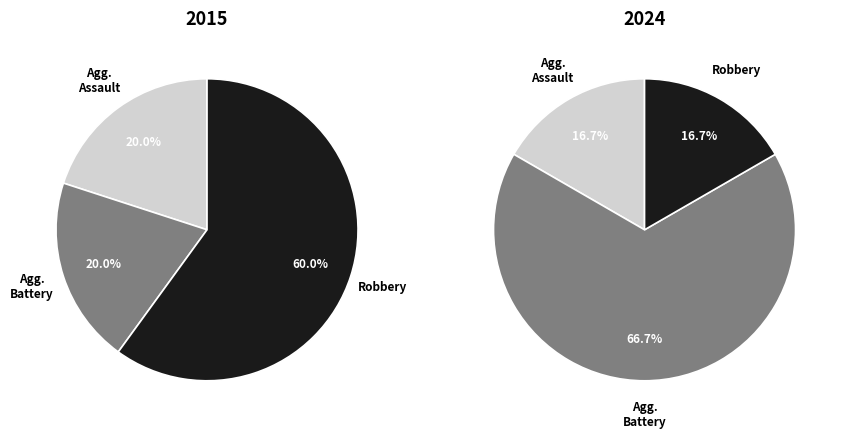

Is Robbery the majority of the pie?

Yes